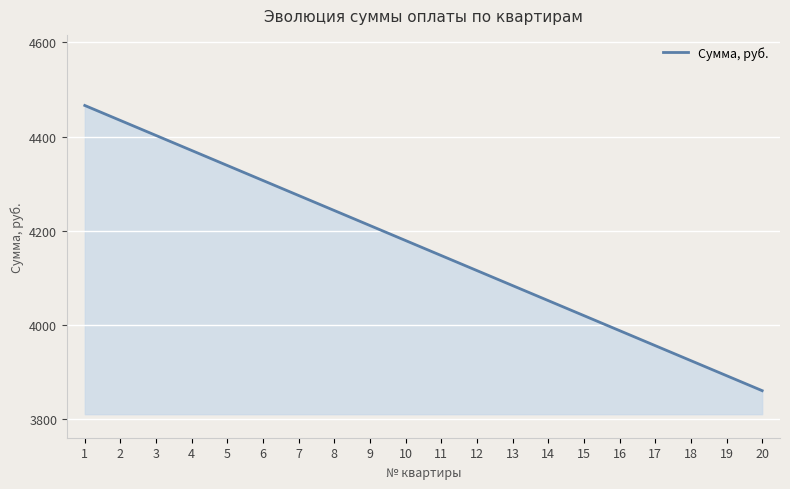

Is it true that the value at 2 is 4434.1?

True